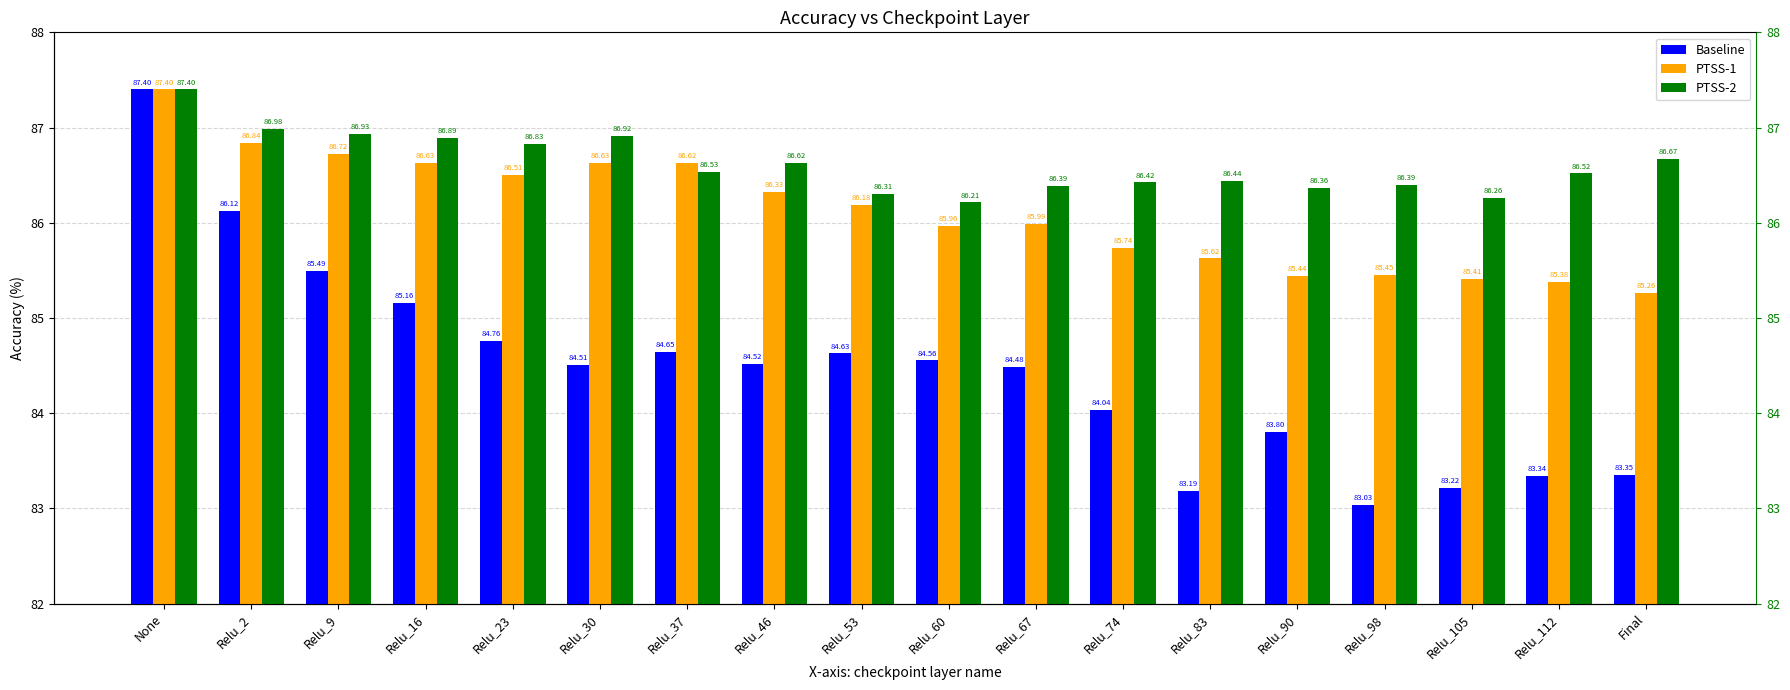

List the series in order of their overall mean, lowest first.

Baseline, PTSS-1, PTSS-2